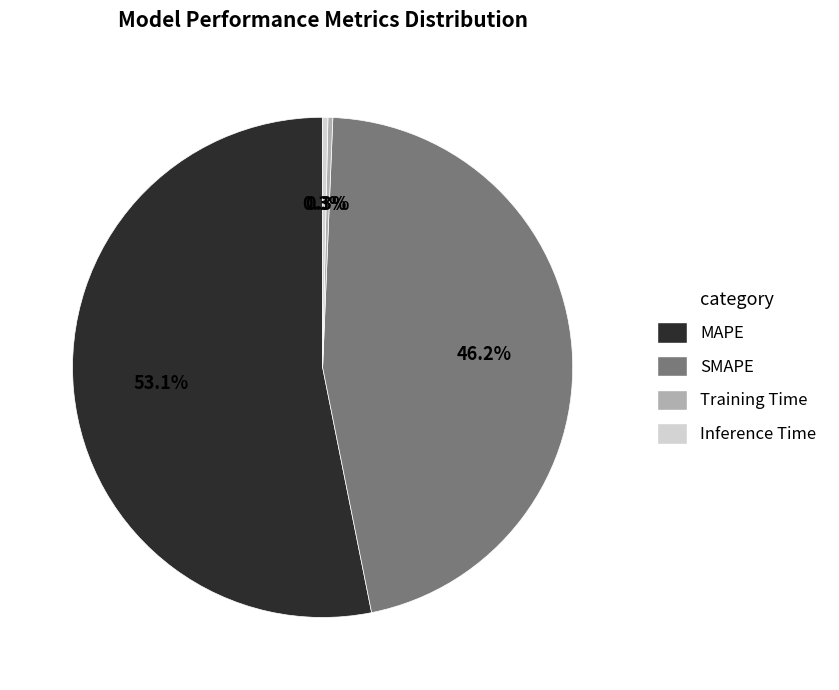

The MAPE slice represents 64% of the pie. True or false?

False